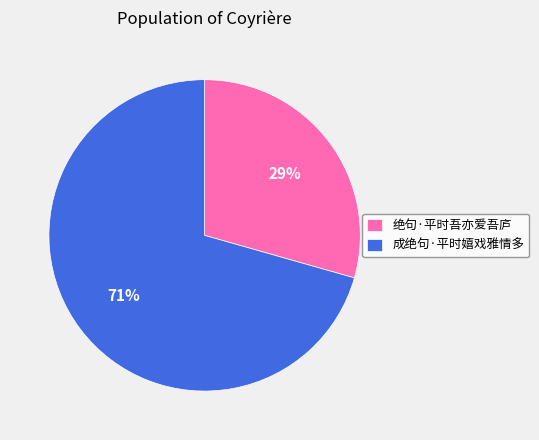

To the nearest percent, what portion does 成绝句·平时嬉戏雅情多 represent?

71%